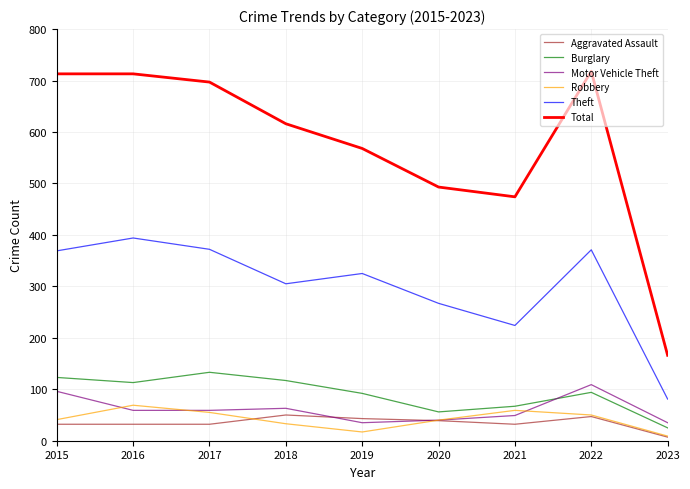

What is the sum of the Burglary values at 2019 and 2020?

148